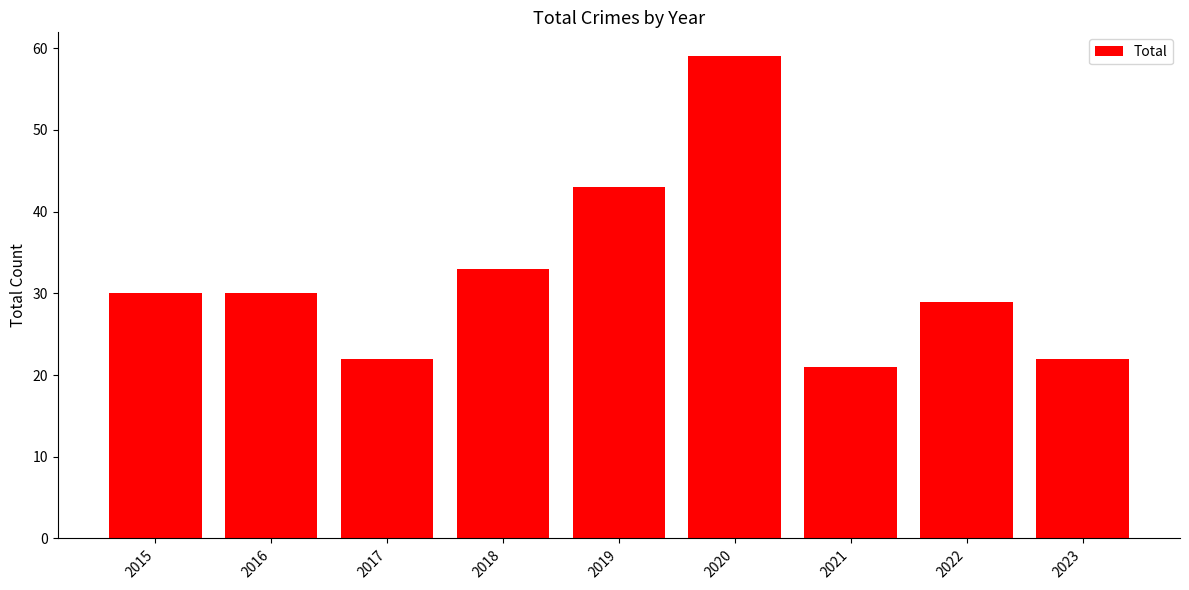

Which category has the highest value across all series?

2020